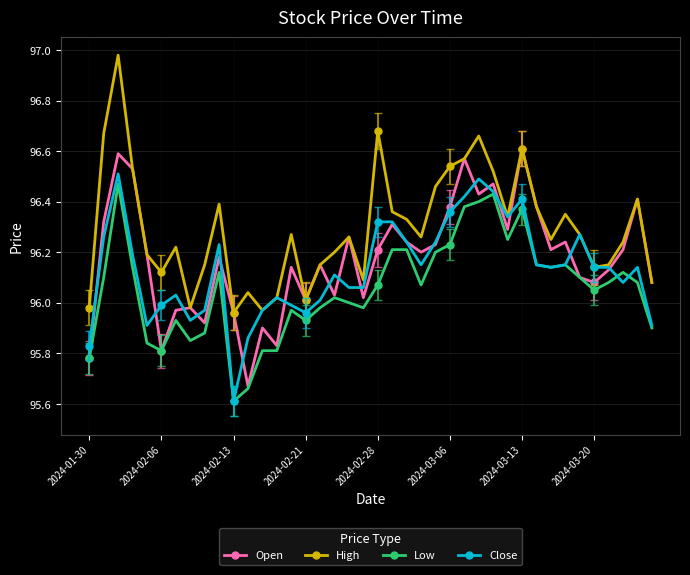

How many data points in Open are above 96?

31